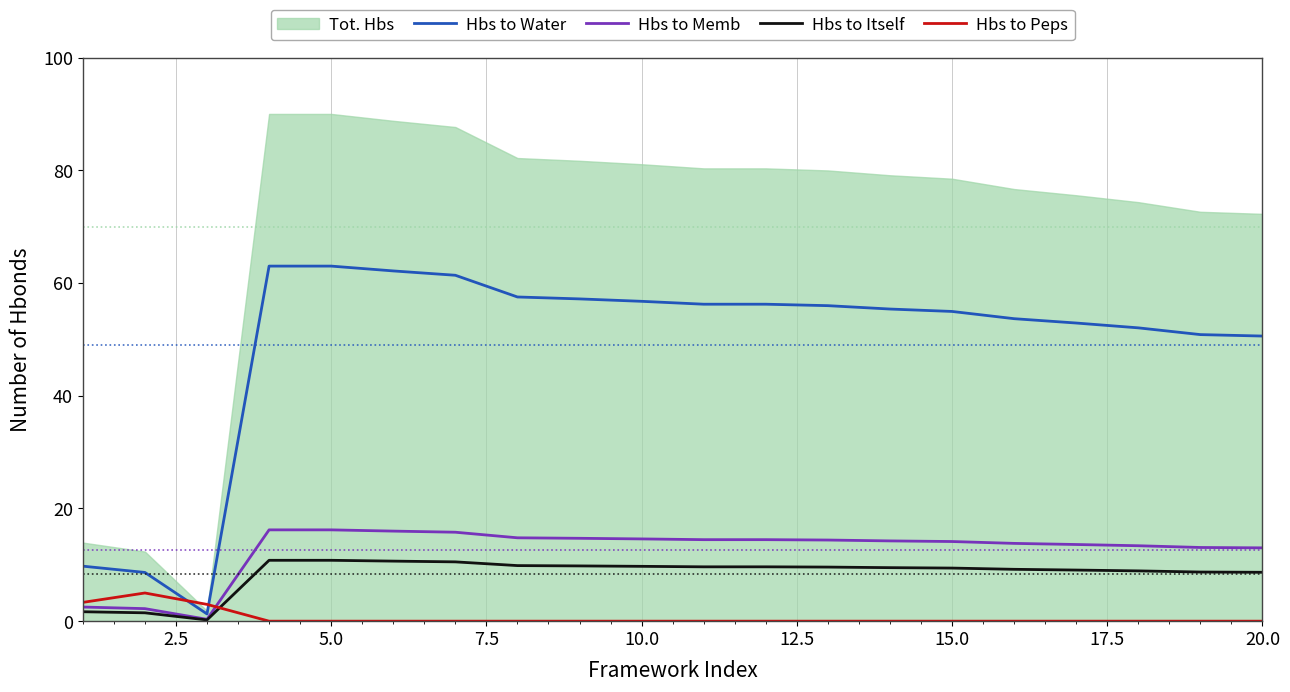

Reading left to right, extract all data points from this chart.

Hbs to Water: 9.8	8.6	1.3	63.0	63.0	62.1	61.4	57.5	57.2	56.8	56.2	56.2	56.0	55.4	55.0	53.7	52.9	52.0	50.8	50.6
Hbs to Memb: 2.5	2.2	0.3	16.2	16.2	16.0	15.8	14.8	14.7	14.6	14.5	14.5	14.4	14.2	14.1	13.8	13.6	13.4	13.1	13.0
Hbs to Itself: 1.7	1.5	0.2	10.8	10.8	10.7	10.5	9.9	9.8	9.7	9.6	9.6	9.6	9.5	9.4	9.2	9.1	8.9	8.7	8.7
Hbs to Peps: 3.3	5.0	3.0	0.0	0.0	0.0	0.0	0.0	0.0	0.0	0.0	0.0	0.0	0.0	0.0	0.0	0.0	0.0	0.0	0.0